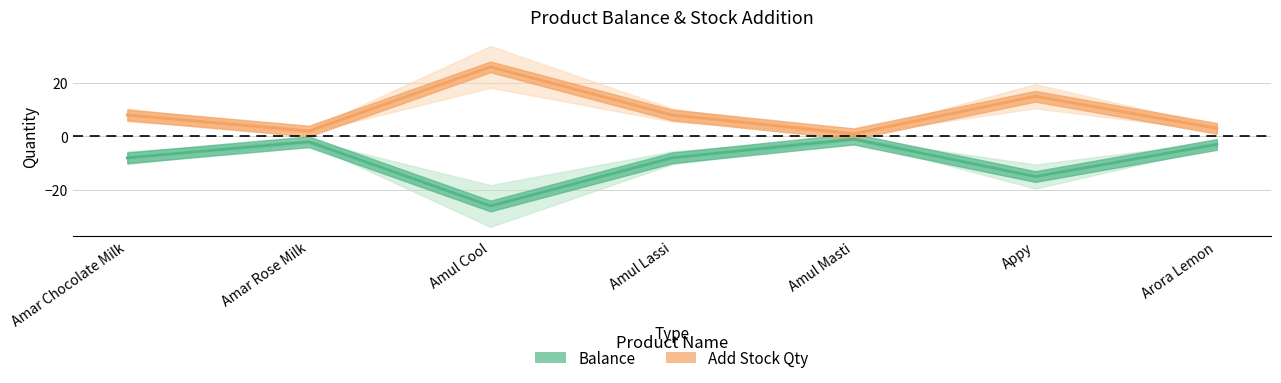

What is the label of the 1st point from the left?

Amar Chocolate Milk